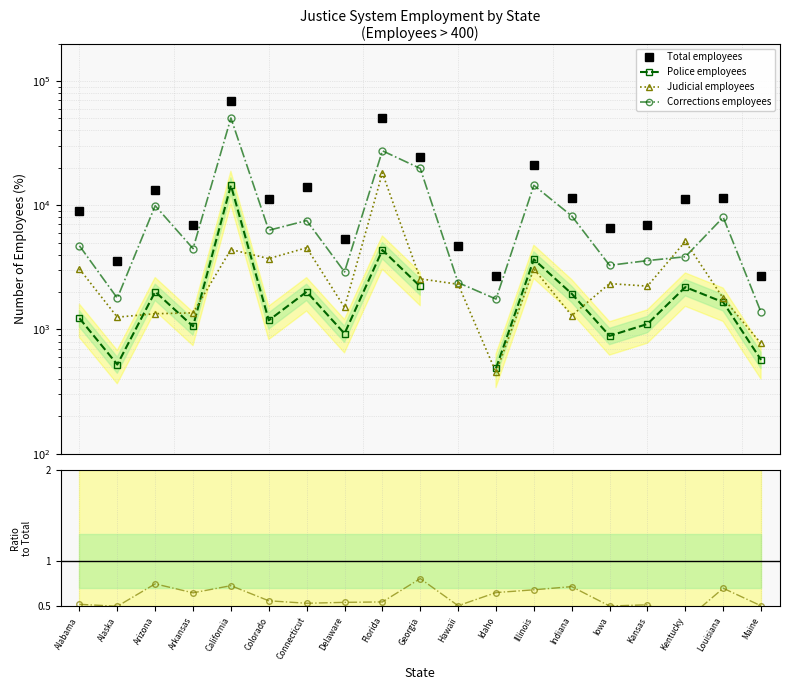

At which category is the sum across all series the highest?

California